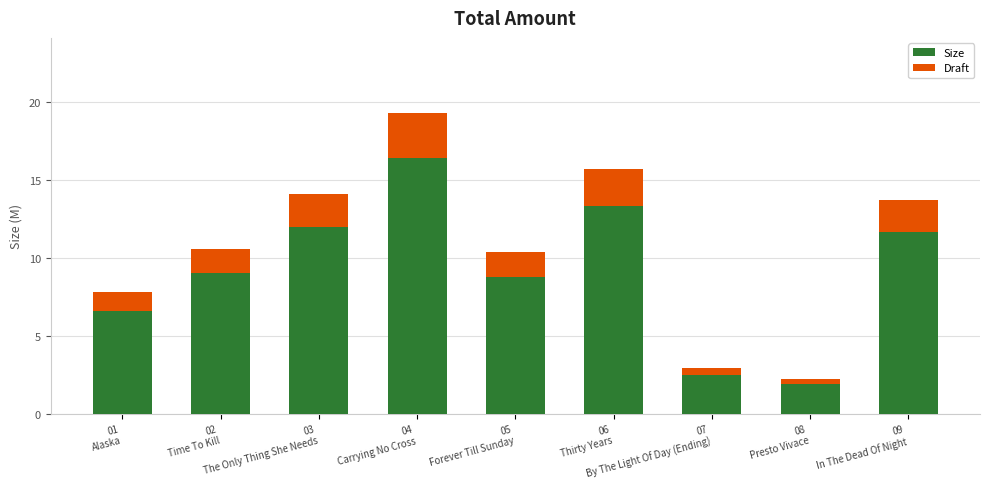

How many bars are there in total?

18